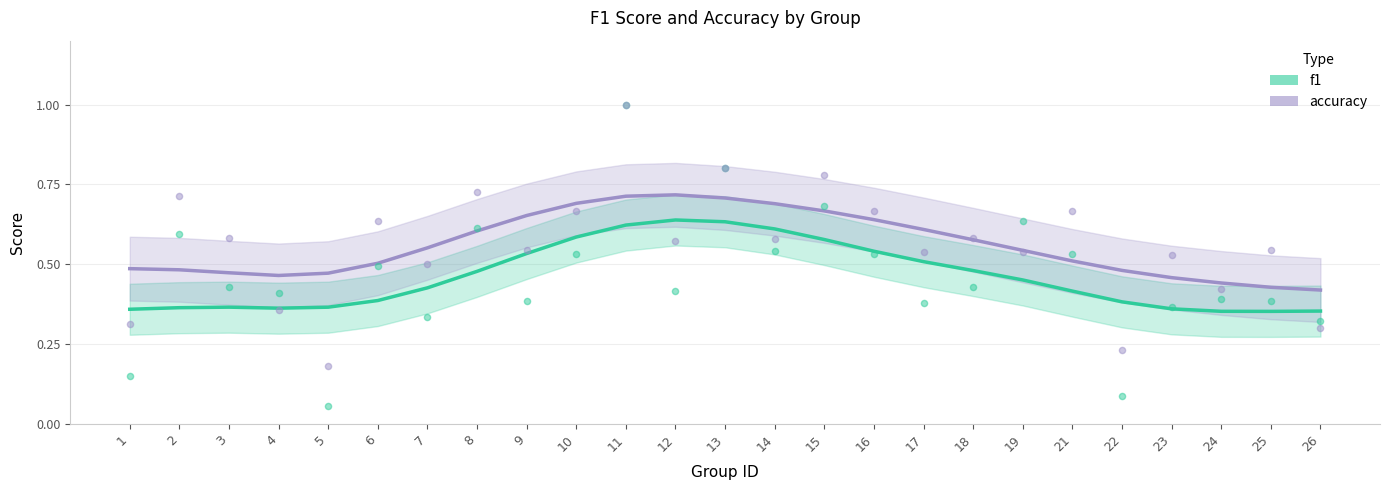

What is the total value across all series at 24?

0.8